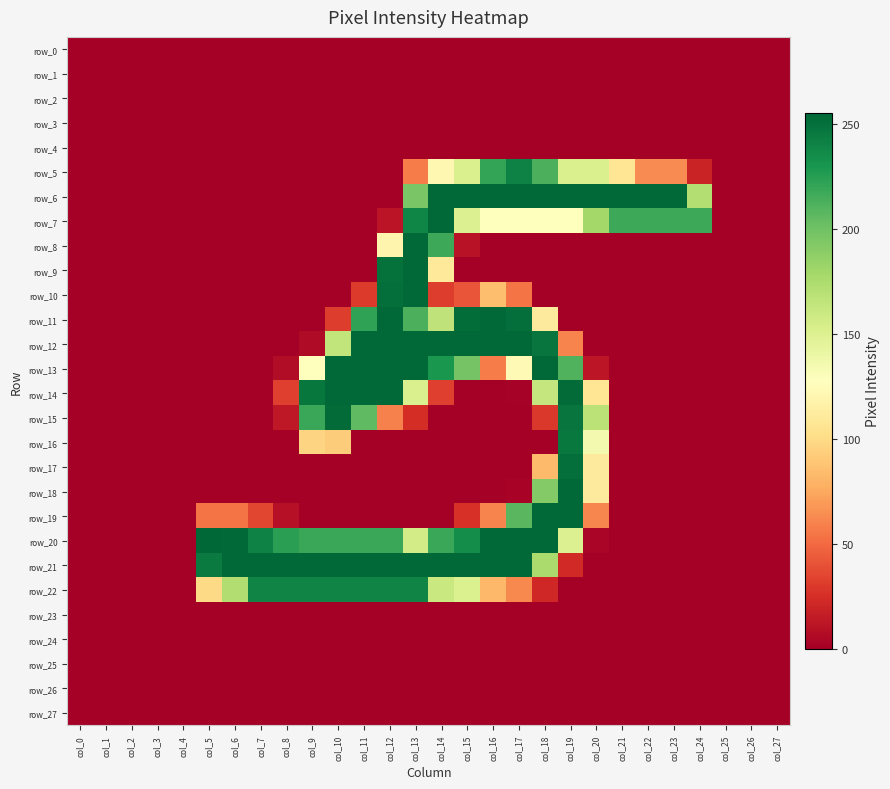

Reading right to left, what are all the values shown in this chart?

row_0: col_27=0	col_26=0	col_25=0	col_24=0	col_23=0	col_22=0	col_21=0	col_20=0	col_19=0	col_18=0	col_17=0	col_16=0	col_15=0	col_14=0	col_13=0	col_12=0	col_11=0	col_10=0	col_9=0	col_8=0	col_7=0	col_6=0	col_5=0	col_4=0	col_3=0	col_2=0	col_1=0	col_0=0
row_1: col_27=0	col_26=0	col_25=0	col_24=0	col_23=0	col_22=0	col_21=0	col_20=0	col_19=0	col_18=0	col_17=0	col_16=0	col_15=0	col_14=0	col_13=0	col_12=0	col_11=0	col_10=0	col_9=0	col_8=0	col_7=0	col_6=0	col_5=0	col_4=0	col_3=0	col_2=0	col_1=0	col_0=0
row_2: col_27=0	col_26=0	col_25=0	col_24=0	col_23=0	col_22=0	col_21=0	col_20=0	col_19=0	col_18=0	col_17=0	col_16=0	col_15=0	col_14=0	col_13=0	col_12=0	col_11=0	col_10=0	col_9=0	col_8=0	col_7=0	col_6=0	col_5=0	col_4=0	col_3=0	col_2=0	col_1=0	col_0=0
row_3: col_27=0	col_26=0	col_25=0	col_24=0	col_23=0	col_22=0	col_21=0	col_20=0	col_19=0	col_18=0	col_17=0	col_16=0	col_15=0	col_14=0	col_13=0	col_12=0	col_11=0	col_10=0	col_9=0	col_8=0	col_7=0	col_6=0	col_5=0	col_4=0	col_3=0	col_2=0	col_1=0	col_0=0
row_4: col_27=0	col_26=0	col_25=0	col_24=0	col_23=0	col_22=0	col_21=0	col_20=0	col_19=0	col_18=0	col_17=0	col_16=0	col_15=0	col_14=0	col_13=0	col_12=0	col_11=0	col_10=0	col_9=0	col_8=0	col_7=0	col_6=0	col_5=0	col_4=0	col_3=0	col_2=0	col_1=0	col_0=0
row_5: col_27=0	col_26=0	col_25=0	col_24=19	col_23=63	col_22=63	col_21=107	col_20=152	col_19=152	col_18=213	col_17=241	col_16=221	col_15=152	col_14=121	col_13=57	col_12=0	col_11=0	col_10=0	col_9=0	col_8=0	col_7=0	col_6=0	col_5=0	col_4=0	col_3=0	col_2=0	col_1=0	col_0=0
row_6: col_27=0	col_26=0	col_25=0	col_24=172	col_23=254	col_22=254	col_21=254	col_20=254	col_19=254	col_18=254	col_17=254	col_16=254	col_15=254	col_14=254	col_13=196	col_12=0	col_11=0	col_10=0	col_9=0	col_8=0	col_7=0	col_6=0	col_5=0	col_4=0	col_3=0	col_2=0	col_1=0	col_0=0
row_7: col_27=0	col_26=0	col_25=0	col_24=218	col_23=218	col_22=218	col_21=218	col_20=179	col_19=128	col_18=128	col_17=128	col_16=128	col_15=150	col_14=254	col_13=239	col_12=11	col_11=0	col_10=0	col_9=0	col_8=0	col_7=0	col_6=0	col_5=0	col_4=0	col_3=0	col_2=0	col_1=0	col_0=0
row_8: col_27=0	col_26=0	col_25=0	col_24=0	col_23=0	col_22=0	col_21=0	col_20=0	col_19=0	col_18=0	col_17=0	col_16=0	col_15=10	col_14=218	col_13=254	col_12=119	col_11=0	col_10=0	col_9=0	col_8=0	col_7=0	col_6=0	col_5=0	col_4=0	col_3=0	col_2=0	col_1=0	col_0=0
row_9: col_27=0	col_26=0	col_25=0	col_24=0	col_23=0	col_22=0	col_21=0	col_20=0	col_19=0	col_18=0	col_17=0	col_16=0	col_15=0	col_14=109	col_13=254	col_12=250	col_11=0	col_10=0	col_9=0	col_8=0	col_7=0	col_6=0	col_5=0	col_4=0	col_3=0	col_2=0	col_1=0	col_0=0
row_10: col_27=0	col_26=0	col_25=0	col_24=0	col_23=0	col_22=0	col_21=0	col_20=0	col_19=0	col_18=0	col_17=54	col_16=85	col_15=41	col_14=31	col_13=254	col_12=251	col_11=30	col_10=0	col_9=0	col_8=0	col_7=0	col_6=0	col_5=0	col_4=0	col_3=0	col_2=0	col_1=0	col_0=0
row_11: col_27=0	col_26=0	col_25=0	col_24=0	col_23=0	col_22=0	col_21=0	col_20=0	col_19=0	col_18=111	col_17=251	col_16=254	col_15=252	col_14=166	col_13=213	col_12=254	col_11=222	col_10=31	col_9=0	col_8=0	col_7=0	col_6=0	col_5=0	col_4=0	col_3=0	col_2=0	col_1=0	col_0=0
row_12: col_27=0	col_26=0	col_25=0	col_24=0	col_23=0	col_22=0	col_21=0	col_20=0	col_19=60	col_18=248	col_17=254	col_16=254	col_15=254	col_14=254	col_13=254	col_12=254	col_11=254	col_10=165	col_9=6	col_8=0	col_7=0	col_6=0	col_5=0	col_4=0	col_3=0	col_2=0	col_1=0	col_0=0
row_13: col_27=0	col_26=0	col_25=0	col_24=0	col_23=0	col_22=0	col_21=0	col_20=12	col_19=211	col_18=254	col_17=123	col_16=57	col_15=198	col_14=230	col_13=254	col_12=254	col_11=254	col_10=254	col_9=127	col_8=7	col_7=0	col_6=0	col_5=0	col_4=0	col_3=0	col_2=0	col_1=0	col_0=0
row_14: col_27=0	col_26=0	col_25=0	col_24=0	col_23=0	col_22=0	col_21=0	col_20=107	col_19=253	col_18=163	col_17=1	col_16=0	col_15=0	col_14=32	col_13=152	col_12=254	col_11=254	col_10=254	col_9=247	col_8=32	col_7=0	col_6=0	col_5=0	col_4=0	col_3=0	col_2=0	col_1=0	col_0=0
row_15: col_27=0	col_26=0	col_25=0	col_24=0	col_23=0	col_22=0	col_21=0	col_20=168	col_19=248	col_18=29	col_17=0	col_16=0	col_15=0	col_14=0	col_13=24	col_12=59	col_11=206	col_10=253	col_9=219	col_8=13	col_7=0	col_6=0	col_5=0	col_4=0	col_3=0	col_2=0	col_1=0	col_0=0
row_16: col_27=0	col_26=0	col_25=0	col_24=0	col_23=0	col_22=0	col_21=0	col_20=135	col_19=246	col_18=0	col_17=0	col_16=0	col_15=0	col_14=0	col_13=0	col_12=0	col_11=0	col_10=92	col_9=96	col_8=0	col_7=0	col_6=0	col_5=0	col_4=0	col_3=0	col_2=0	col_1=0	col_0=0
row_17: col_27=0	col_26=0	col_25=0	col_24=0	col_23=0	col_22=0	col_21=0	col_20=111	col_19=251	col_18=83	col_17=0	col_16=0	col_15=0	col_14=0	col_13=0	col_12=0	col_11=0	col_10=0	col_9=0	col_8=0	col_7=0	col_6=0	col_5=0	col_4=0	col_3=0	col_2=0	col_1=0	col_0=0
row_18: col_27=0	col_26=0	col_25=0	col_24=0	col_23=0	col_22=0	col_21=0	col_20=111	col_19=254	col_18=192	col_17=2	col_16=0	col_15=0	col_14=0	col_13=0	col_12=0	col_11=0	col_10=0	col_9=0	col_8=0	col_7=0	col_6=0	col_5=0	col_4=0	col_3=0	col_2=0	col_1=0	col_0=0
row_19: col_27=0	col_26=0	col_25=0	col_24=0	col_23=0	col_22=0	col_21=0	col_20=61	col_19=254	col_18=254	col_17=208	col_16=60	col_15=26	col_14=0	col_13=0	col_12=0	col_11=0	col_10=0	col_9=0	col_8=9	col_7=35	col_6=54	col_5=54	col_4=0	col_3=0	col_2=0	col_1=0	col_0=0
row_20: col_27=0	col_26=0	col_25=0	col_24=0	col_23=0	col_22=0	col_21=0	col_20=3	col_19=150	col_18=254	col_17=254	col_16=254	col_15=235	col_14=219	col_13=156	col_12=219	col_11=219	col_10=219	col_9=219	col_8=224	col_7=241	col_6=254	col_5=255	col_4=0	col_3=0	col_2=0	col_1=0	col_0=0
row_21: col_27=0	col_26=0	col_25=0	col_24=0	col_23=0	col_22=0	col_21=0	col_20=0	col_19=22	col_18=176	col_17=254	col_16=254	col_15=254	col_14=254	col_13=254	col_12=254	col_11=254	col_10=254	col_9=254	col_8=254	col_7=254	col_6=254	col_5=245	col_4=0	col_3=0	col_2=0	col_1=0	col_0=0
row_22: col_27=0	col_26=0	col_25=0	col_24=0	col_23=0	col_22=0	col_21=0	col_20=0	col_19=0	col_18=21	col_17=62	col_16=82	col_15=151	col_14=161	col_13=240	col_12=240	col_11=240	col_10=240	col_9=240	col_8=240	col_7=240	col_6=173	col_5=99	col_4=0	col_3=0	col_2=0	col_1=0	col_0=0
row_23: col_27=0	col_26=0	col_25=0	col_24=0	col_23=0	col_22=0	col_21=0	col_20=0	col_19=0	col_18=0	col_17=0	col_16=0	col_15=0	col_14=0	col_13=0	col_12=0	col_11=0	col_10=0	col_9=0	col_8=0	col_7=0	col_6=0	col_5=0	col_4=0	col_3=0	col_2=0	col_1=0	col_0=0
row_24: col_27=0	col_26=0	col_25=0	col_24=0	col_23=0	col_22=0	col_21=0	col_20=0	col_19=0	col_18=0	col_17=0	col_16=0	col_15=0	col_14=0	col_13=0	col_12=0	col_11=0	col_10=0	col_9=0	col_8=0	col_7=0	col_6=0	col_5=0	col_4=0	col_3=0	col_2=0	col_1=0	col_0=0
row_25: col_27=0	col_26=0	col_25=0	col_24=0	col_23=0	col_22=0	col_21=0	col_20=0	col_19=0	col_18=0	col_17=0	col_16=0	col_15=0	col_14=0	col_13=0	col_12=0	col_11=0	col_10=0	col_9=0	col_8=0	col_7=0	col_6=0	col_5=0	col_4=0	col_3=0	col_2=0	col_1=0	col_0=0
row_26: col_27=0	col_26=0	col_25=0	col_24=0	col_23=0	col_22=0	col_21=0	col_20=0	col_19=0	col_18=0	col_17=0	col_16=0	col_15=0	col_14=0	col_13=0	col_12=0	col_11=0	col_10=0	col_9=0	col_8=0	col_7=0	col_6=0	col_5=0	col_4=0	col_3=0	col_2=0	col_1=0	col_0=0
row_27: col_27=0	col_26=0	col_25=0	col_24=0	col_23=0	col_22=0	col_21=0	col_20=0	col_19=0	col_18=0	col_17=0	col_16=0	col_15=0	col_14=0	col_13=0	col_12=0	col_11=0	col_10=0	col_9=0	col_8=0	col_7=0	col_6=0	col_5=0	col_4=0	col_3=0	col_2=0	col_1=0	col_0=0